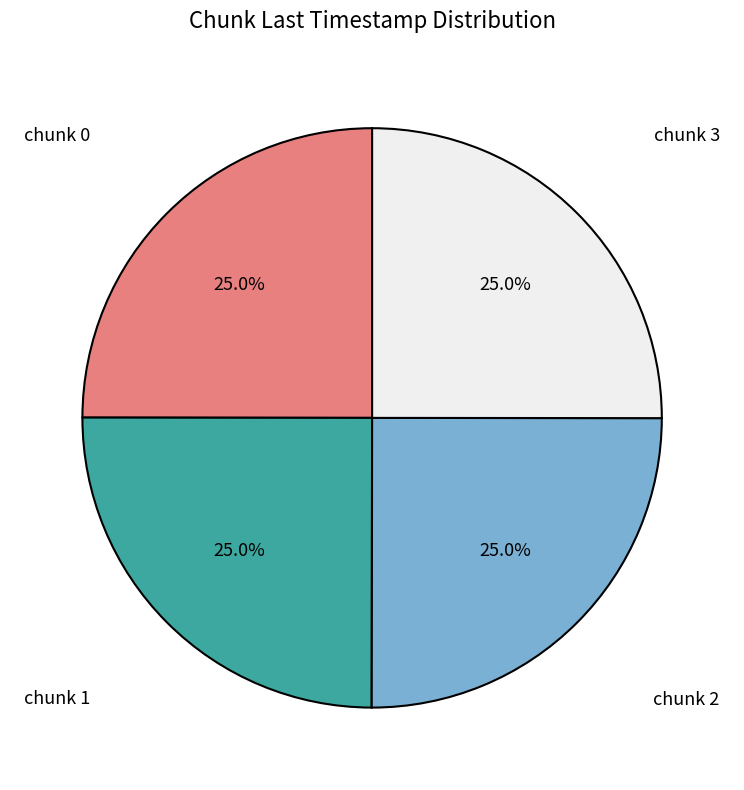

Approximately how many times larger is the value at chunk 3 compared to chunk 0?

1.0